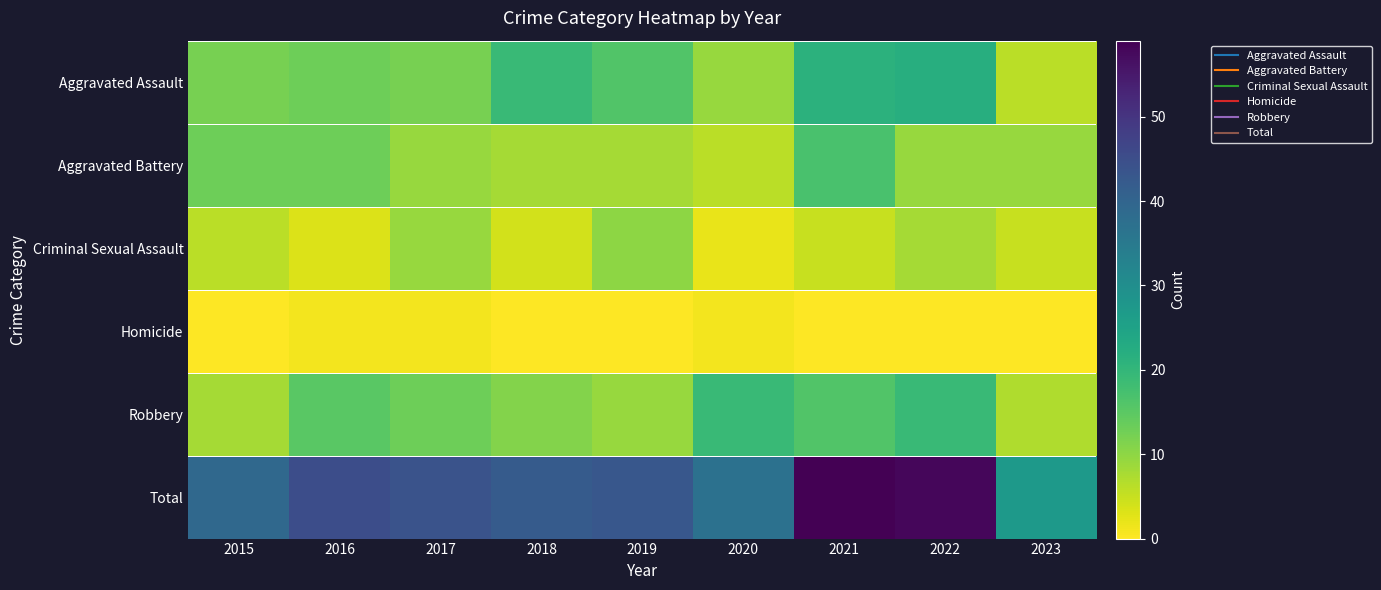

Reading left to right, list all the values displayed in this chart.

Aggravated Assault: 2015=12	2016=13	2017=12	2018=19	2019=16	2020=9	2021=21	2022=22	2023=6
Aggravated Battery: 2015=13	2016=13	2017=9	2018=8	2019=8	2020=6	2021=17	2022=9	2023=9
Criminal Sexual Assault: 2015=6	2016=3	2017=9	2018=4	2019=10	2020=2	2021=5	2022=8	2023=5
Homicide: 2015=0	2016=1	2017=1	2018=0	2019=0	2020=1	2021=0	2022=0	2023=0
Robbery: 2015=8	2016=15	2017=13	2018=11	2019=9	2020=19	2021=16	2022=19	2023=7
Total: 2015=39	2016=45	2017=44	2018=42	2019=43	2020=37	2021=59	2022=58	2023=27